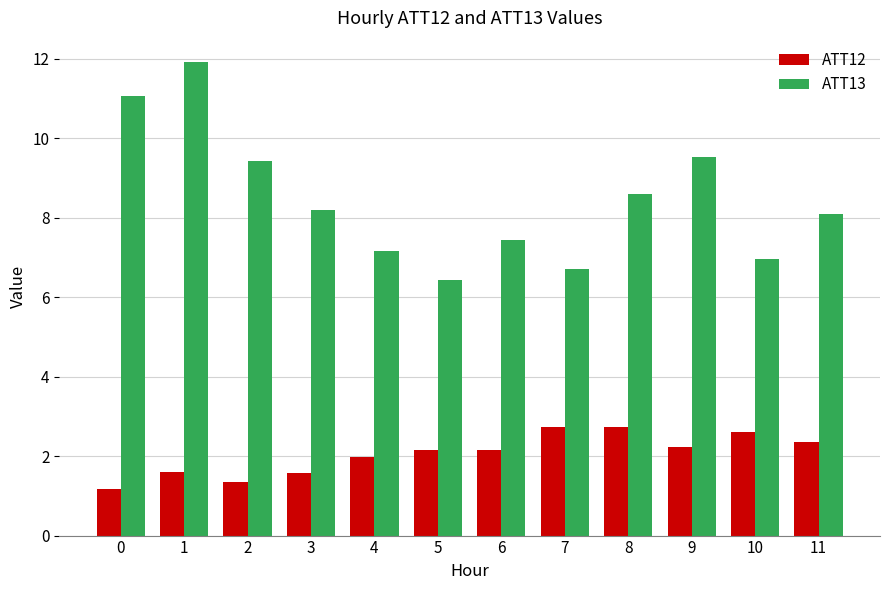

What is the lowest value of the ATT12 series?

1.2